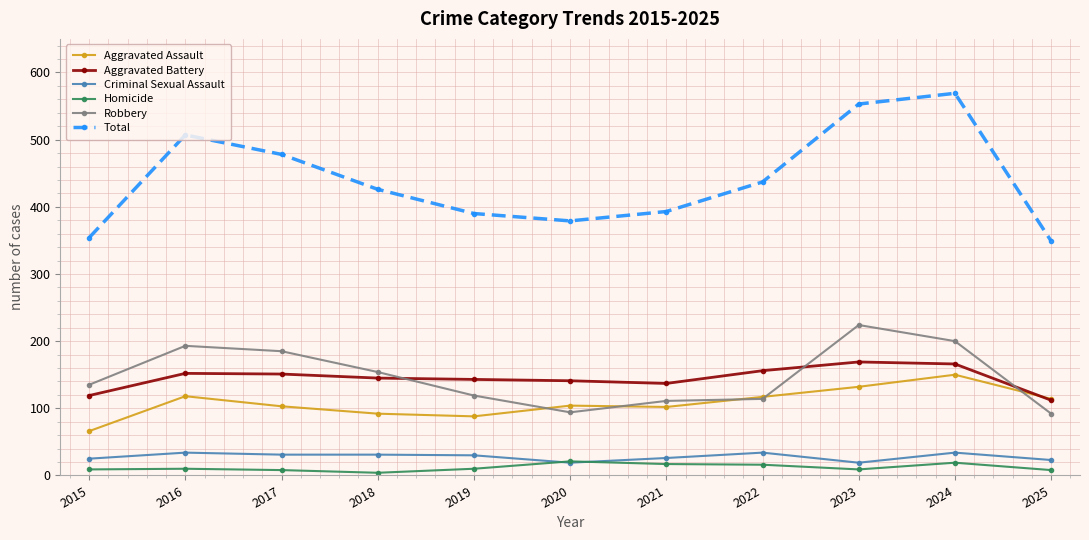

Which series has the largest total across all categories?

Total